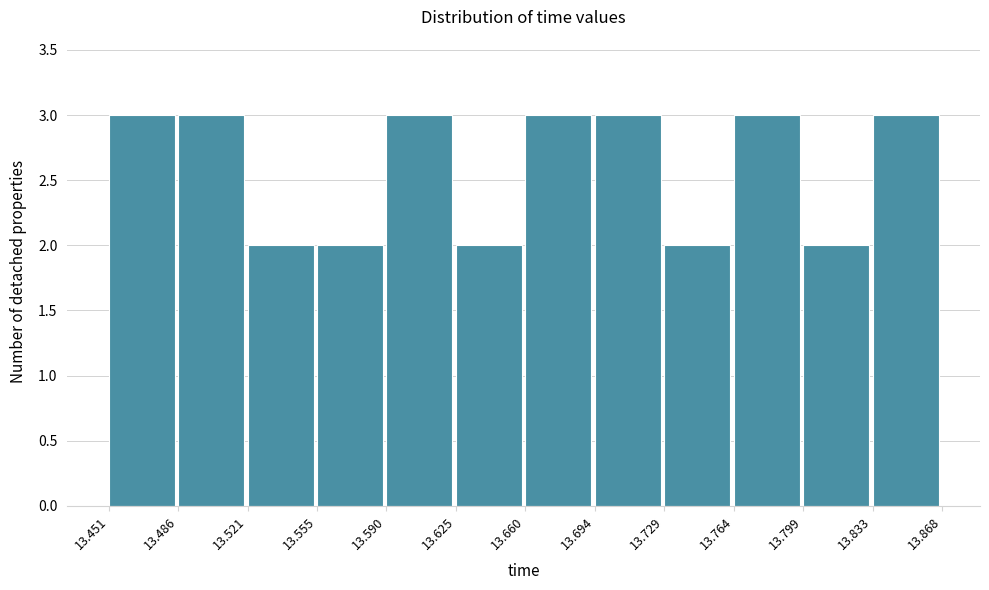

Reading left to right, list every bar in this chart as the range it spans on the x-axis followed by its height. The values are not printed on the chart, so give them approximately, as read against the axis.

13.451 to 13.486: 3
13.486 to 13.521: 3
13.521 to 13.555: 2
13.555 to 13.590: 2
13.590 to 13.625: 3
13.625 to 13.660: 2
13.660 to 13.694: 3
13.694 to 13.729: 3
13.729 to 13.764: 2
13.764 to 13.799: 3
13.799 to 13.833: 2
13.833 to 13.868: 3